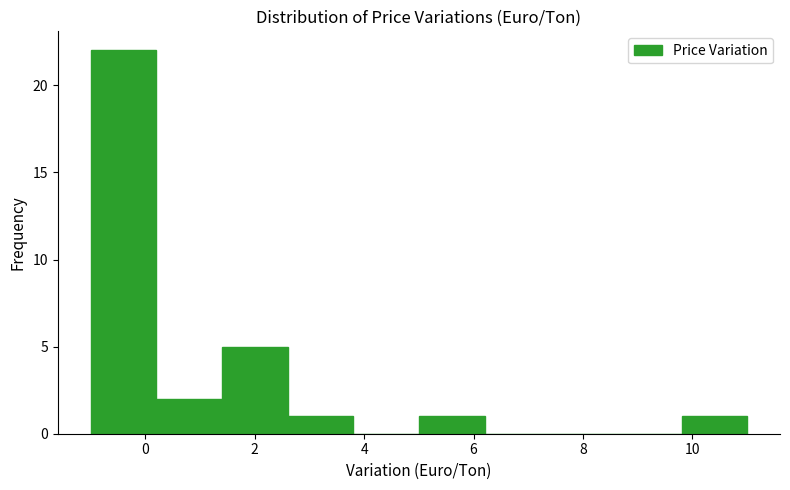

Which range on the x-axis has the tallest bar?

-1.0 to 0.2